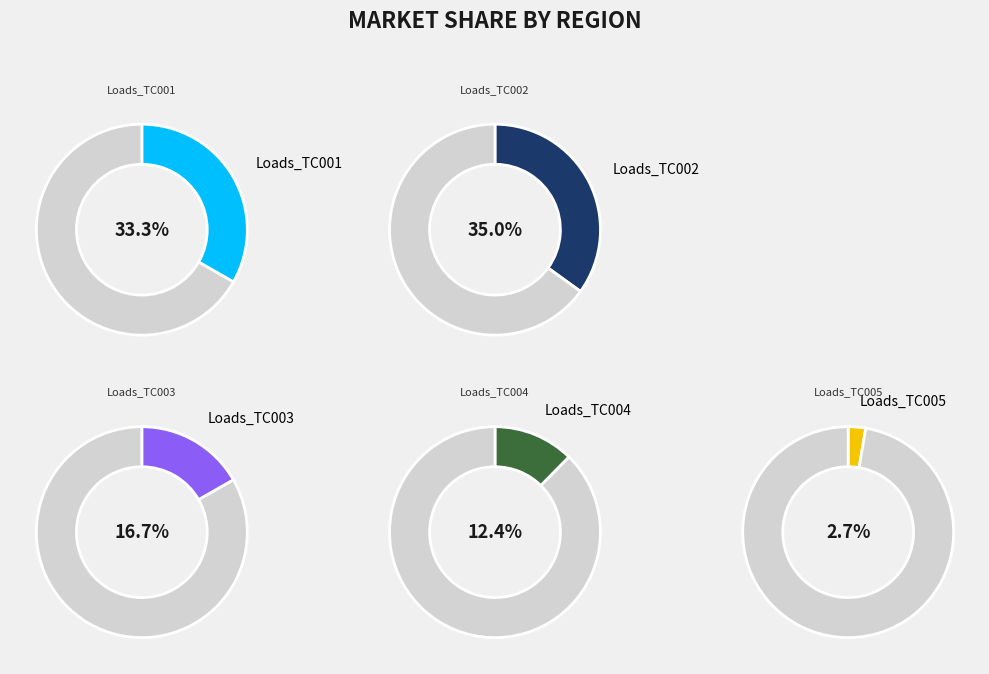

Rank the categories by value from lowest to highest.

Loads_TC005, Loads_TC004, Loads_TC003, Loads_TC001, Loads_TC002